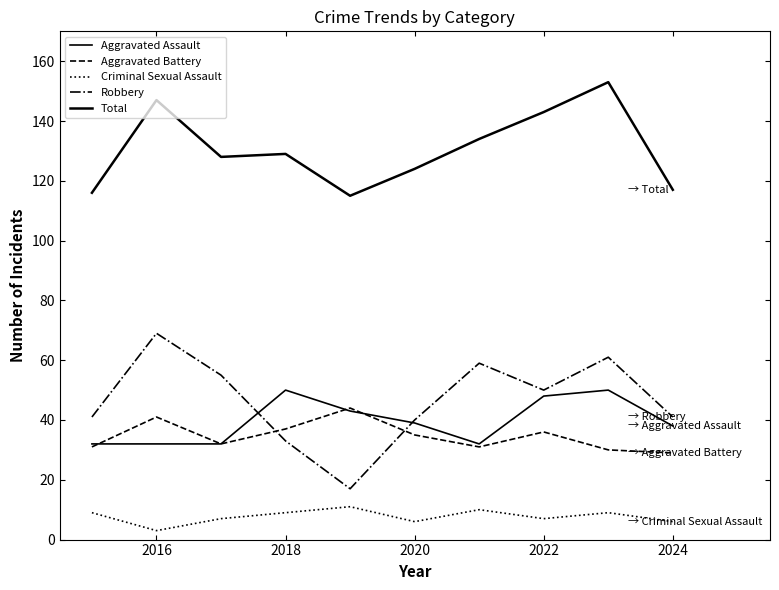

How many lines are shown in the chart?

5